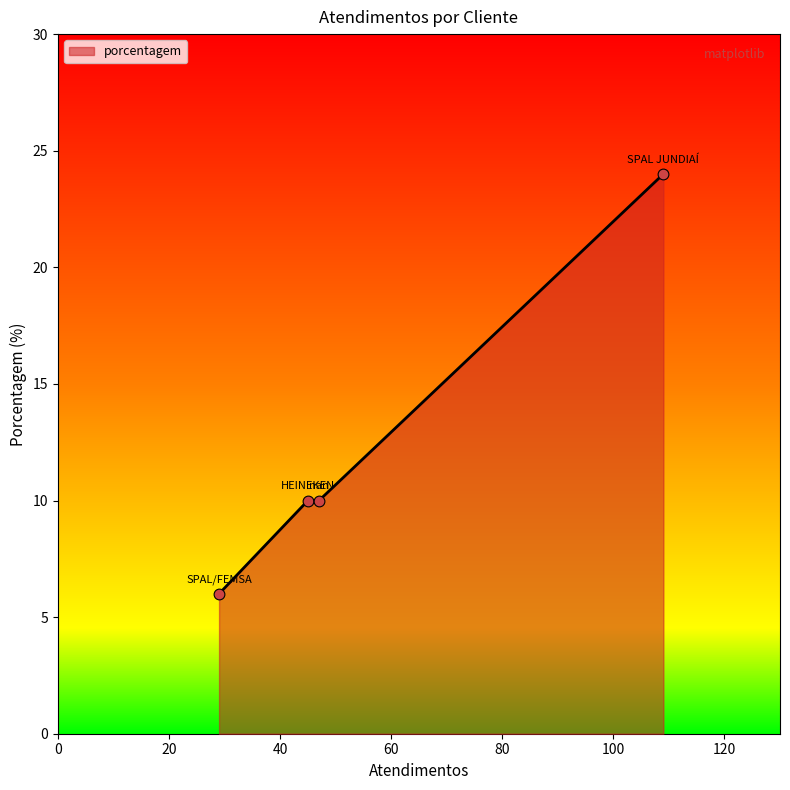

What is the difference between the second highest and minimum values?

4